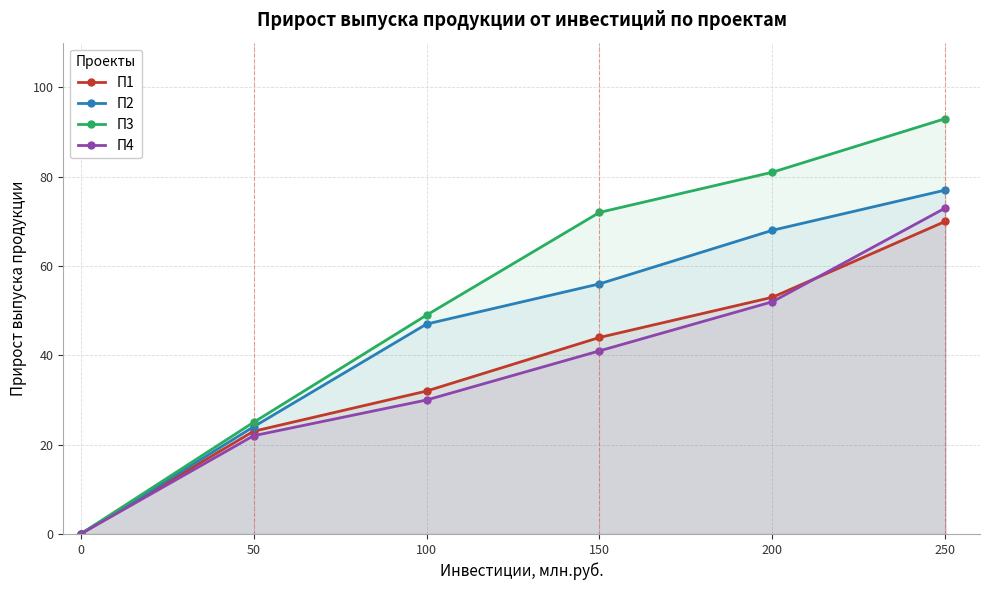

How many data points in П4 are above 41?

2